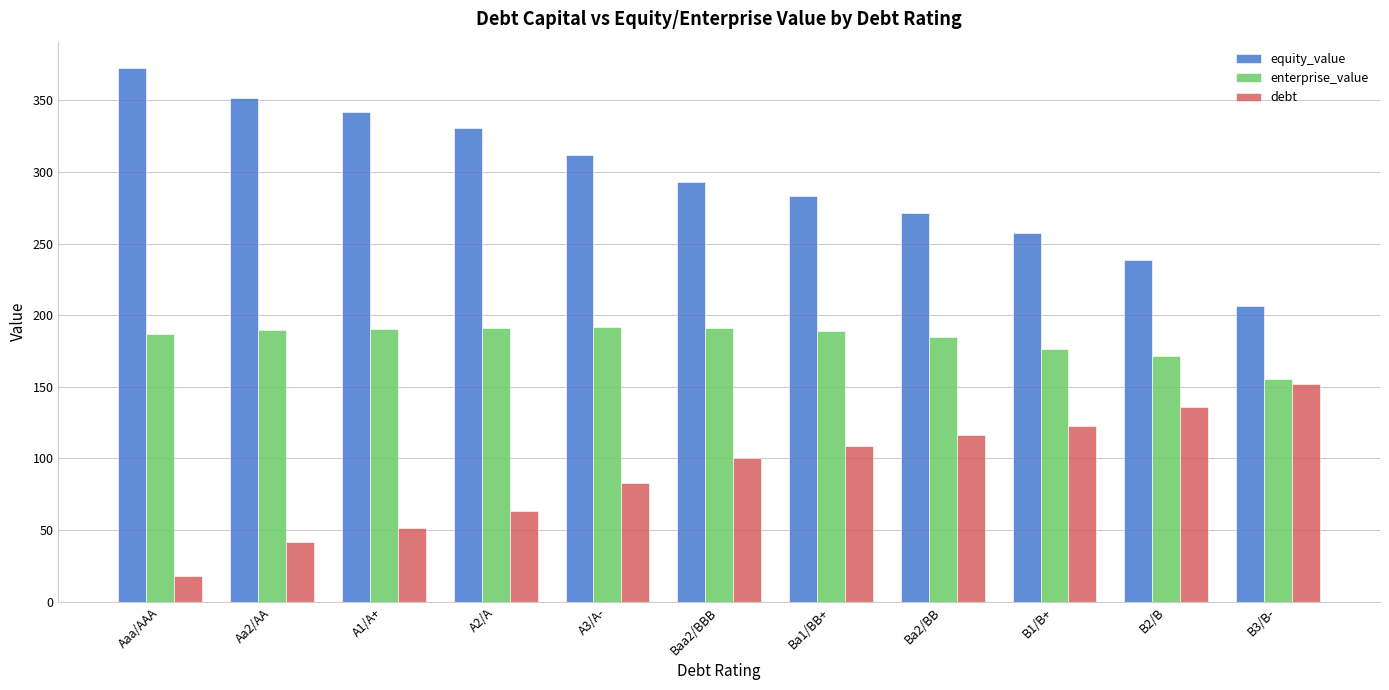

List the series in order of their peak value, highest first.

equity_value, enterprise_value, debt